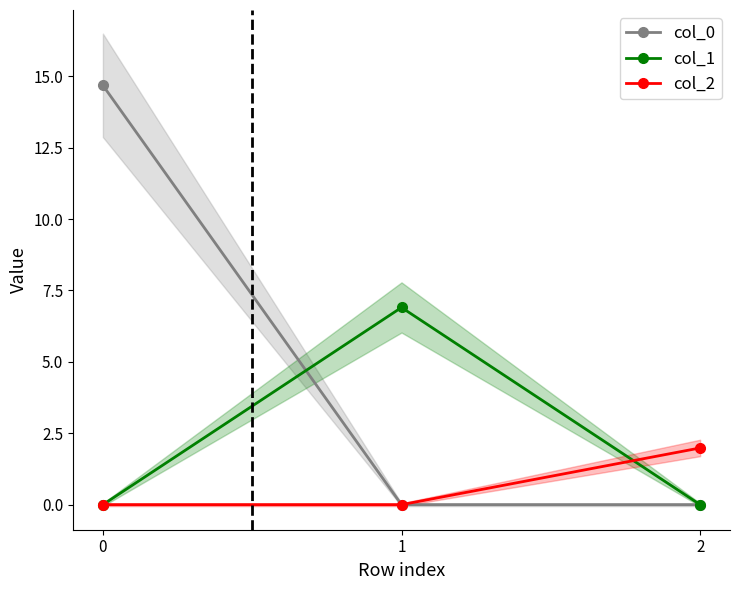

Reading right to left, transcribe all the data shown in this chart.

col_0: 0.0	0.0	14.7
col_1: 0.0	6.9	0.0
col_2: 2.0	0.0	0.0